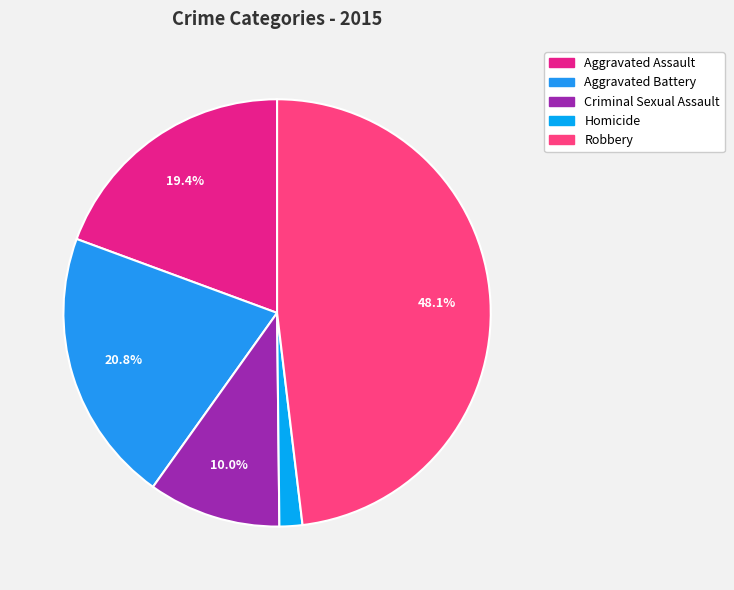

To the nearest percent, what is the average slice percentage?

20%